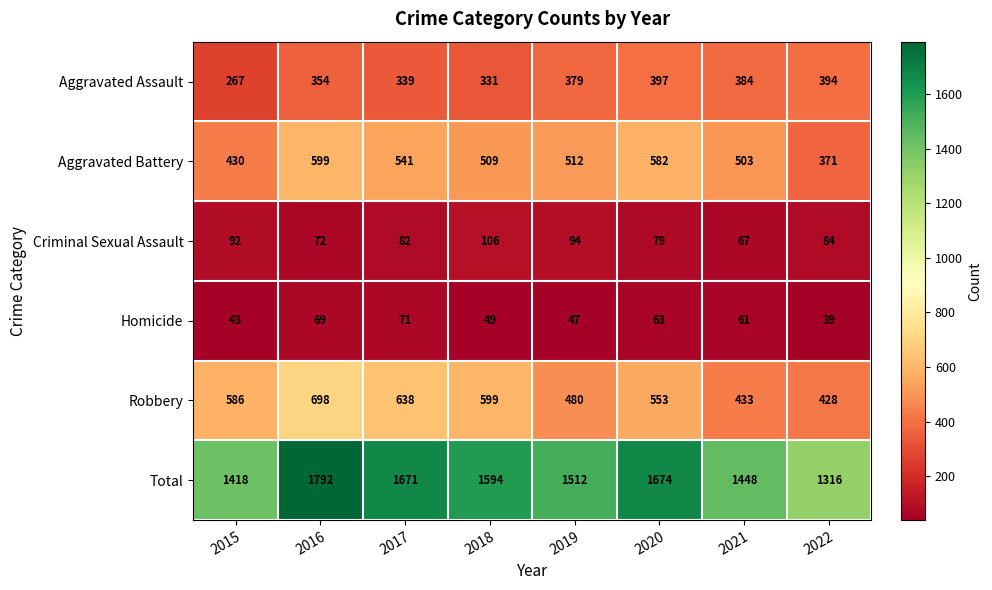

Which category has the highest value in the Aggravated Battery series?

2016